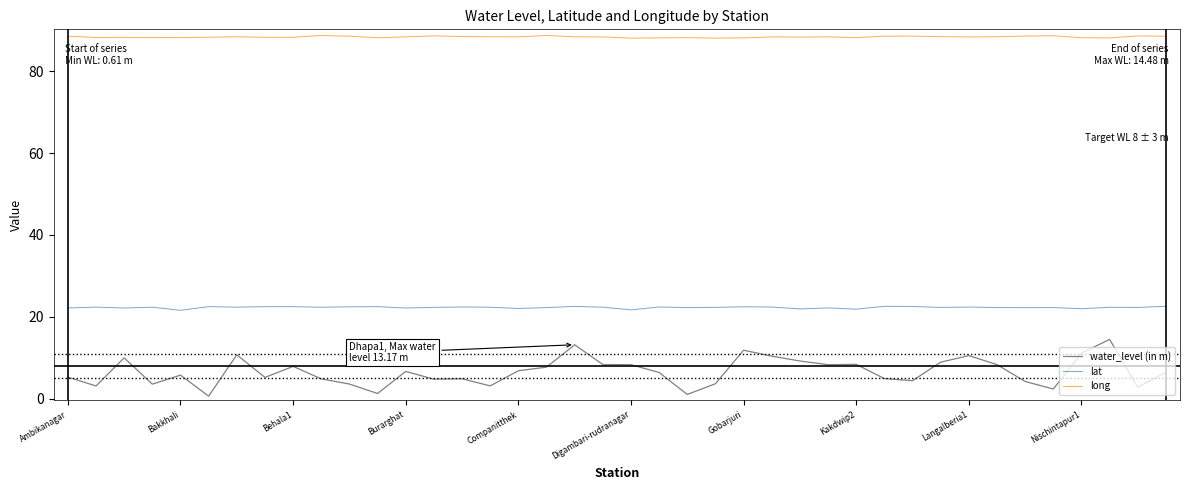

Which series has the largest range (max minus min)?

water_level (in m)